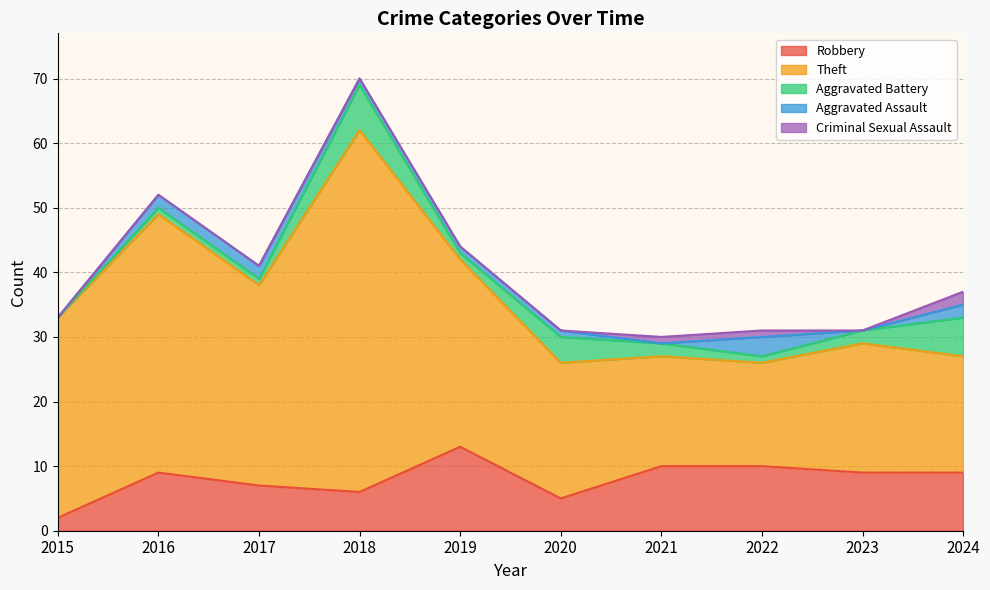

True or false: Aggravated Battery and Robbery cross at least once.

True